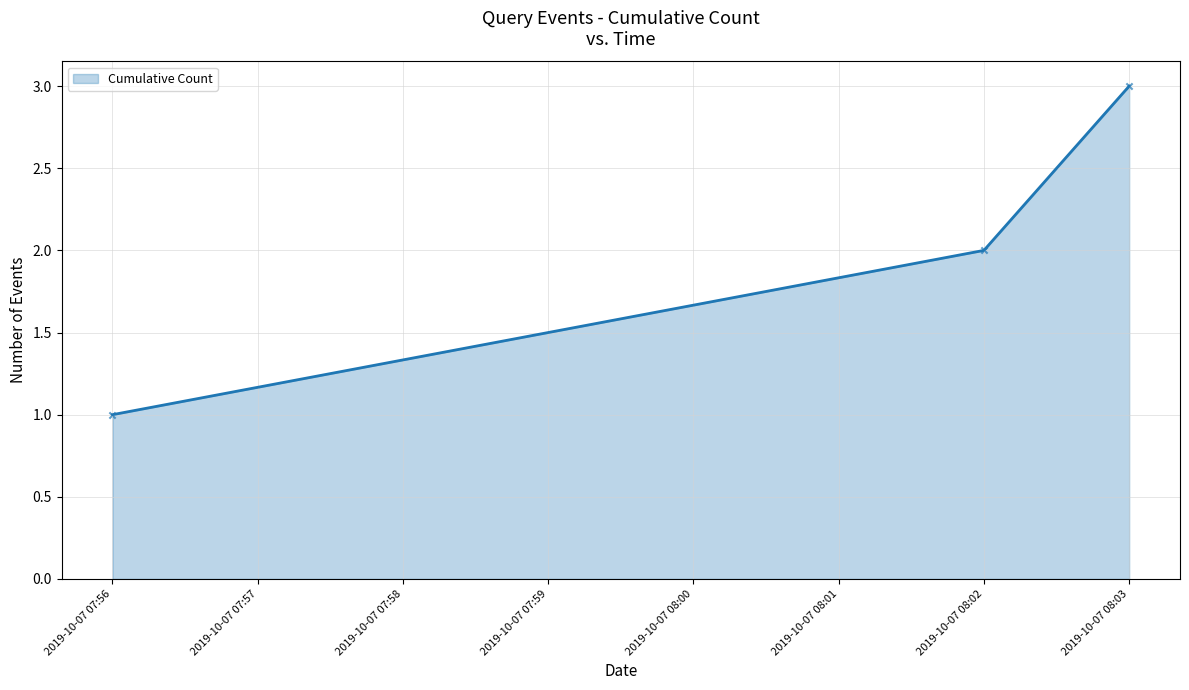

What is the ratio of the value at 2019-10-07 08:02 to the value at 2019-10-07 07:56?

2.0